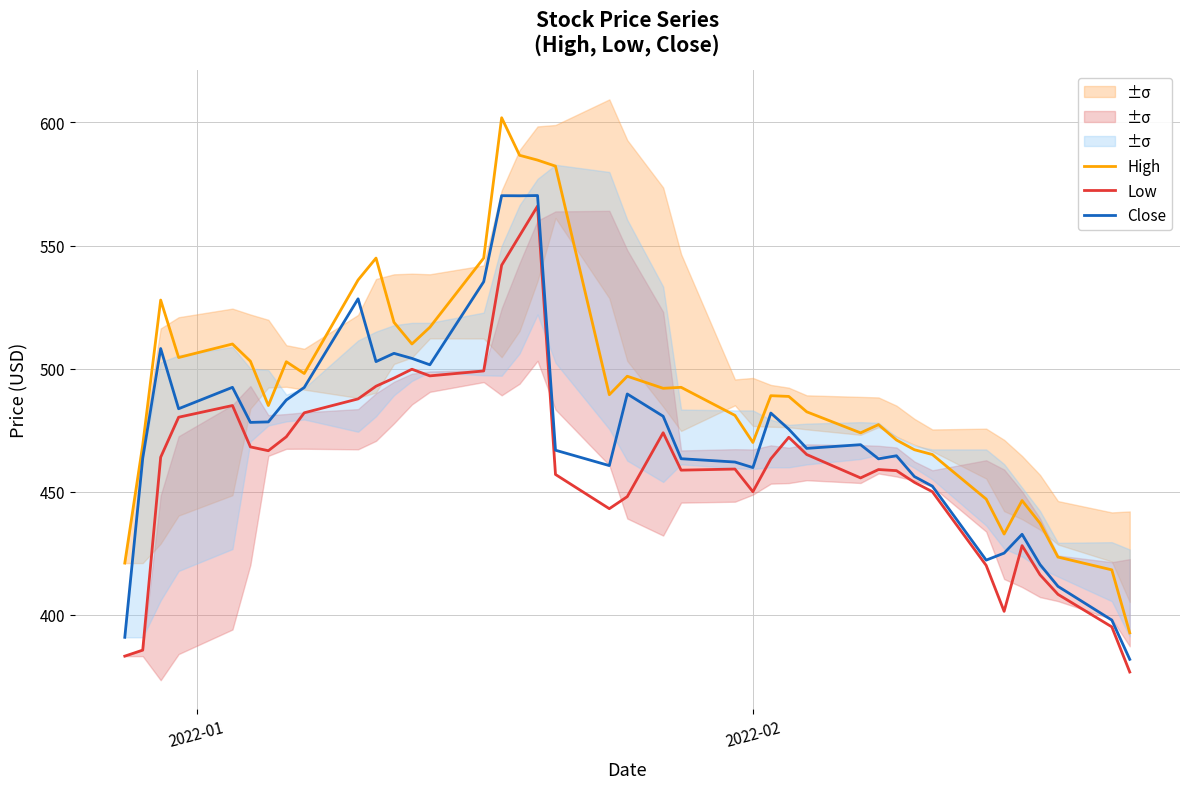

How many data points in Close are above 475?

20